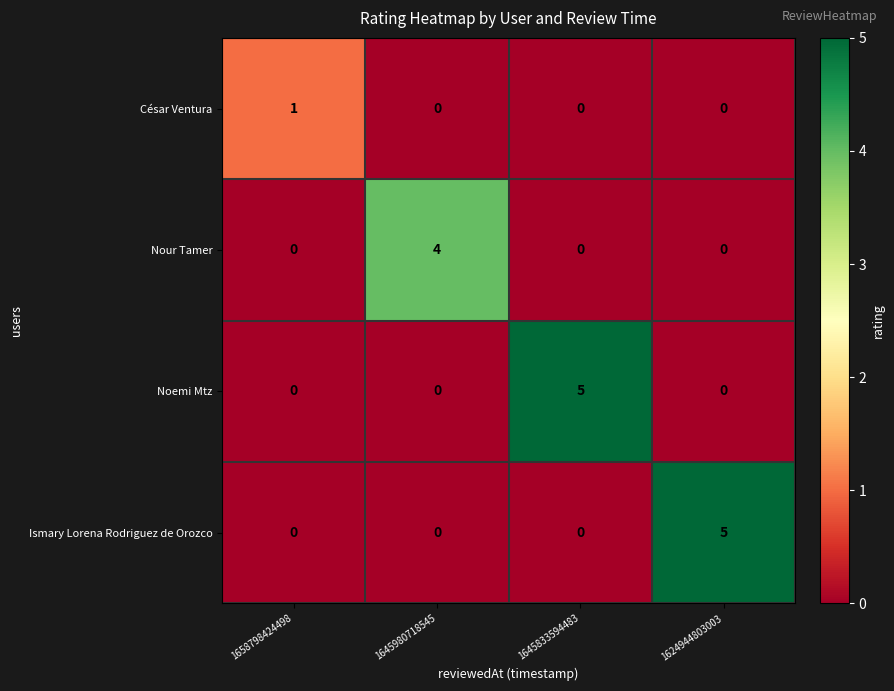

True or false: Noemi Mtz has a value of 3 at 1624944803003.

False